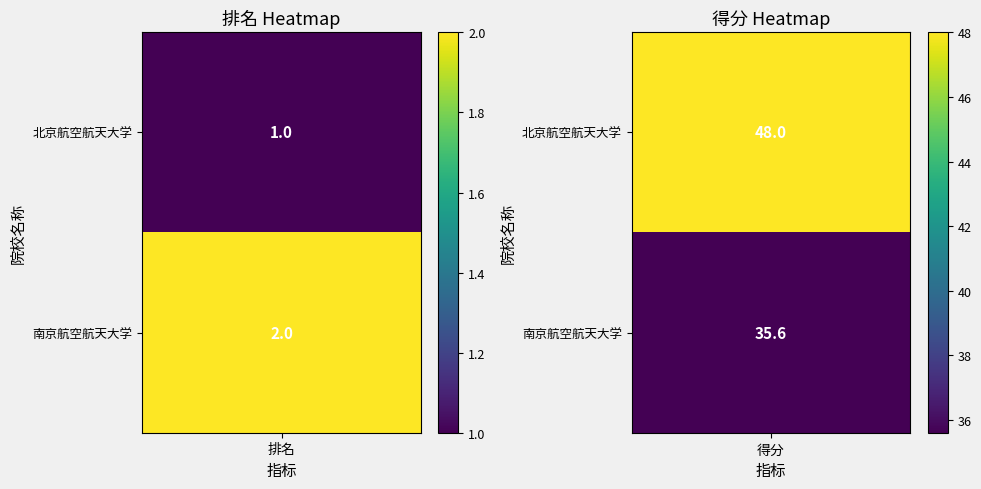

Reading left to right, list all the values displayed in this chart.

北京航空航天大学: 0=1.0	1=48.0
南京航空航天大学: 0=2.0	1=35.6